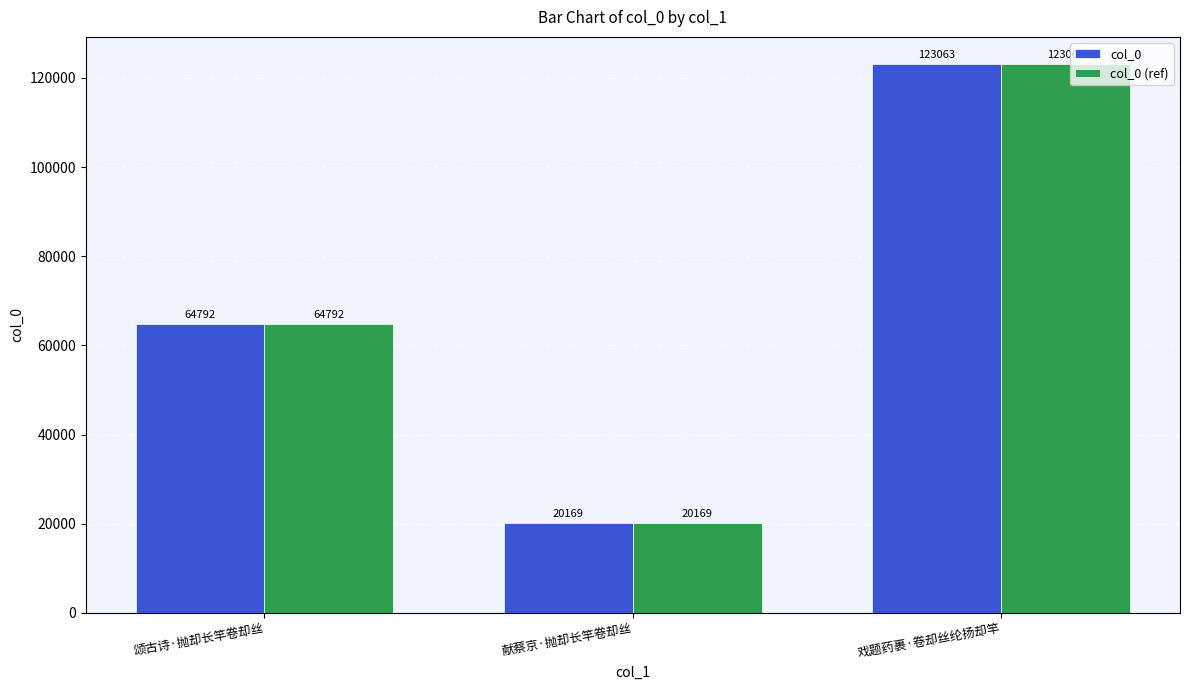

Are the bars horizontal?

No